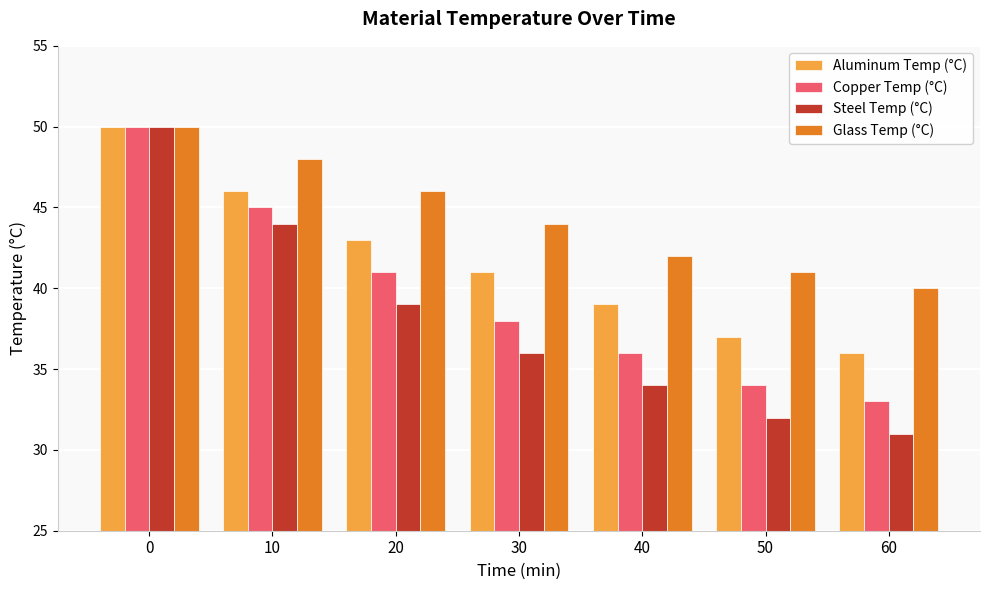

What is the total value across all series at 20?

169